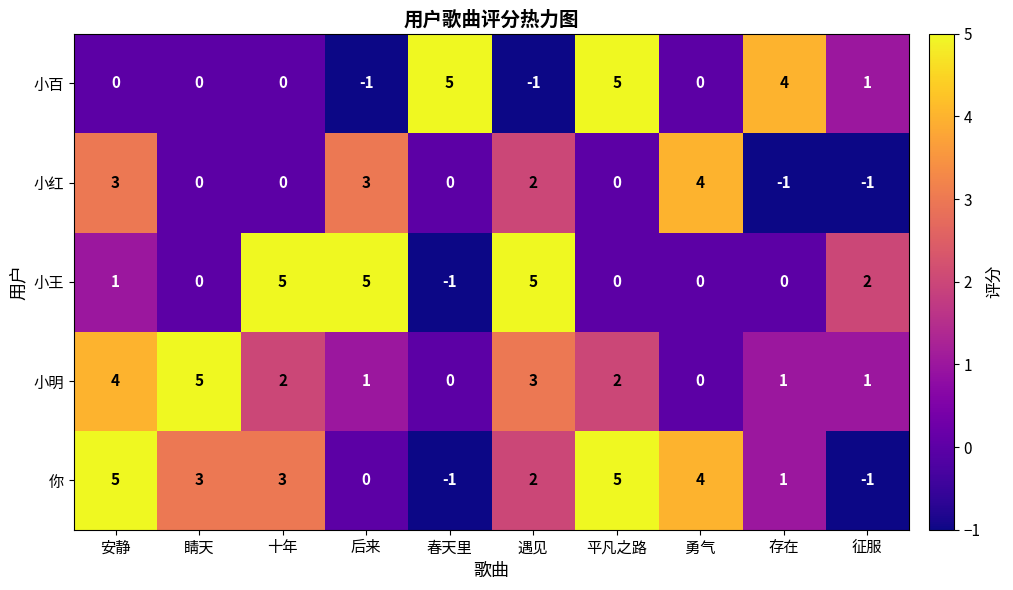

The 小王 series shows 2 at 征服. True or false?

True